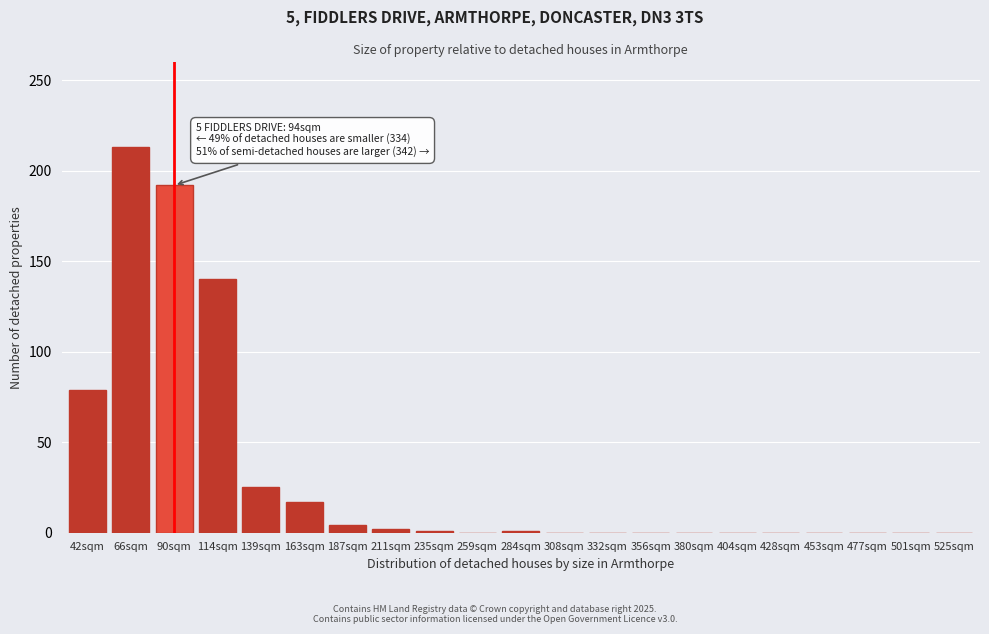

What is the sum of the values at 356sqm and 66sqm?

213